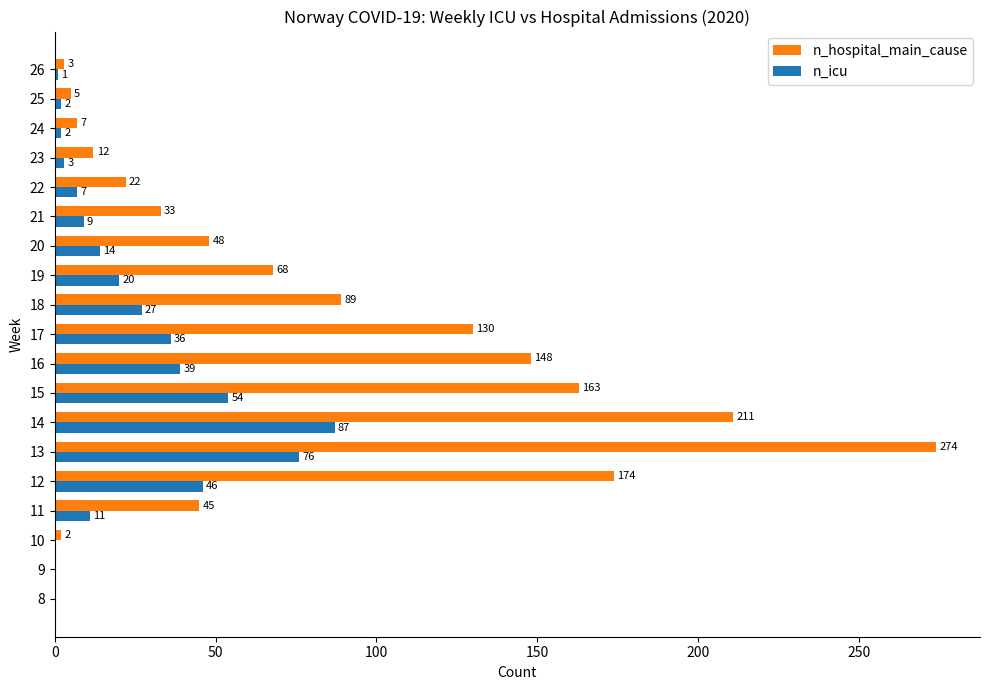

What is the sum of the n_hospital_main_cause values at 14 and 11?

256